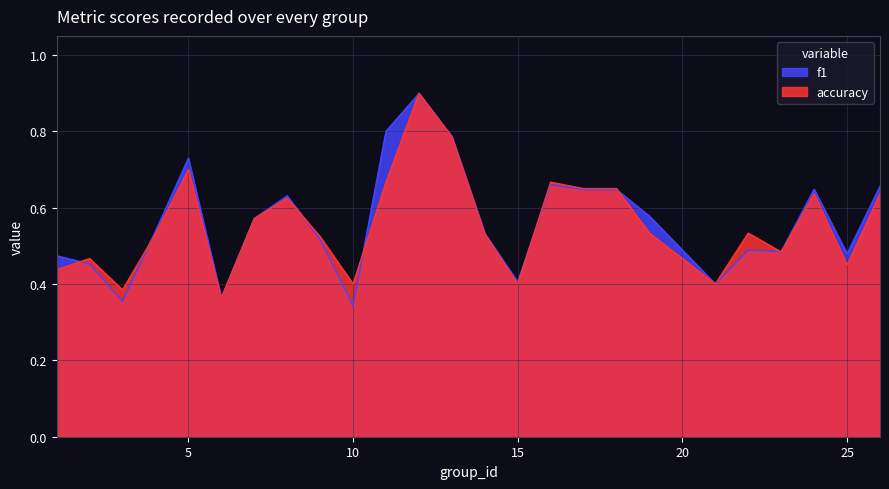

Which has a higher value, 13 or 10?

13